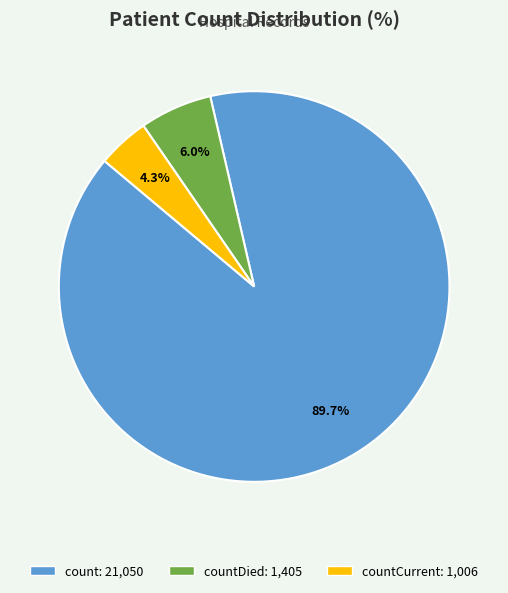

Is there any slice that represents more than half of the pie?

Yes